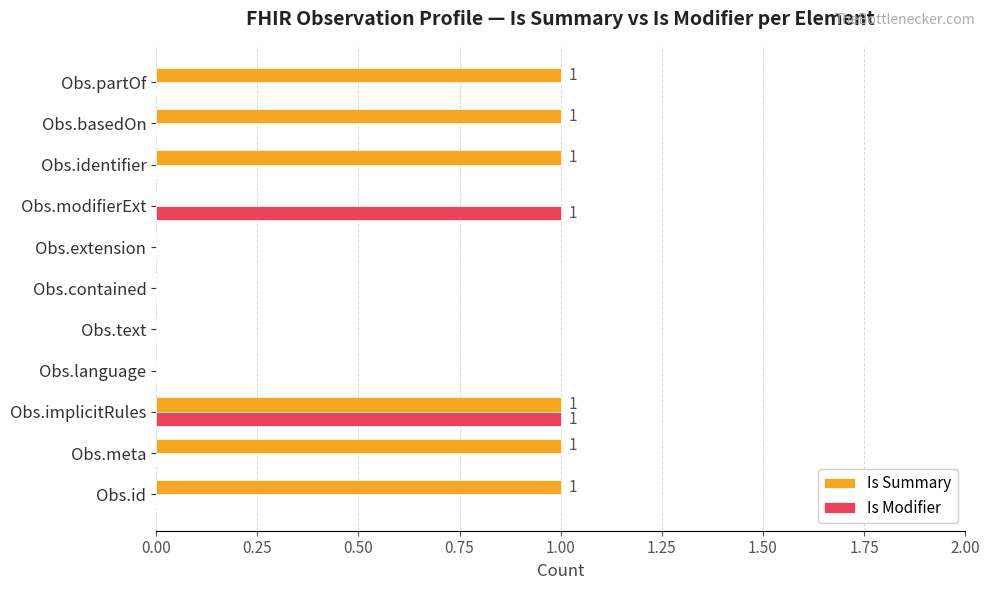

Which series has the largest total across all categories?

Is Summary